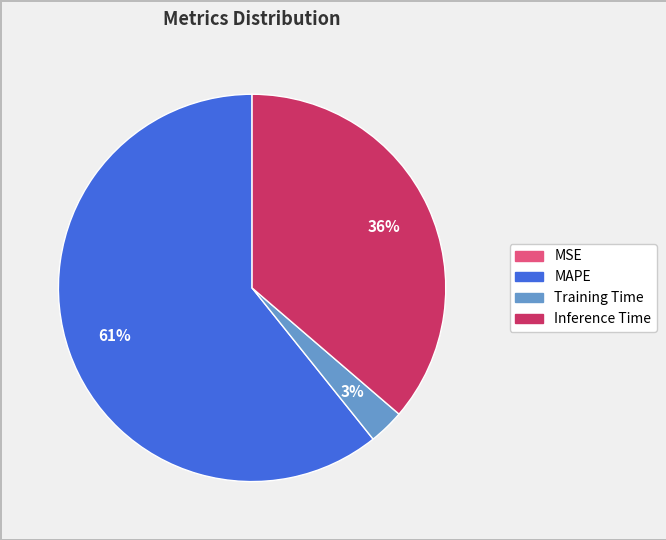

To the nearest percent, what is the average slice percentage?

25%